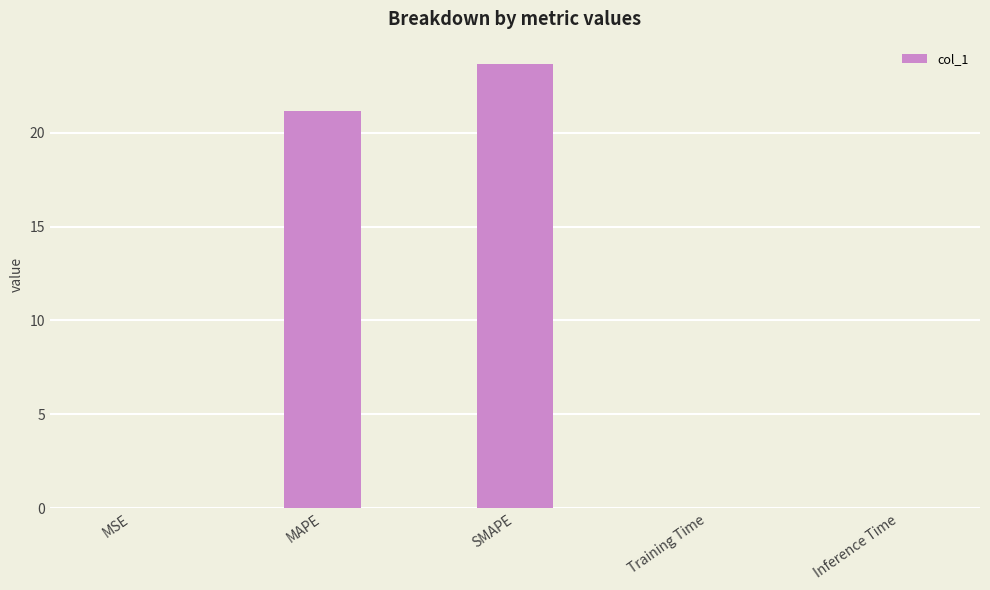

At which category does the chart reach its peak across all series?

SMAPE